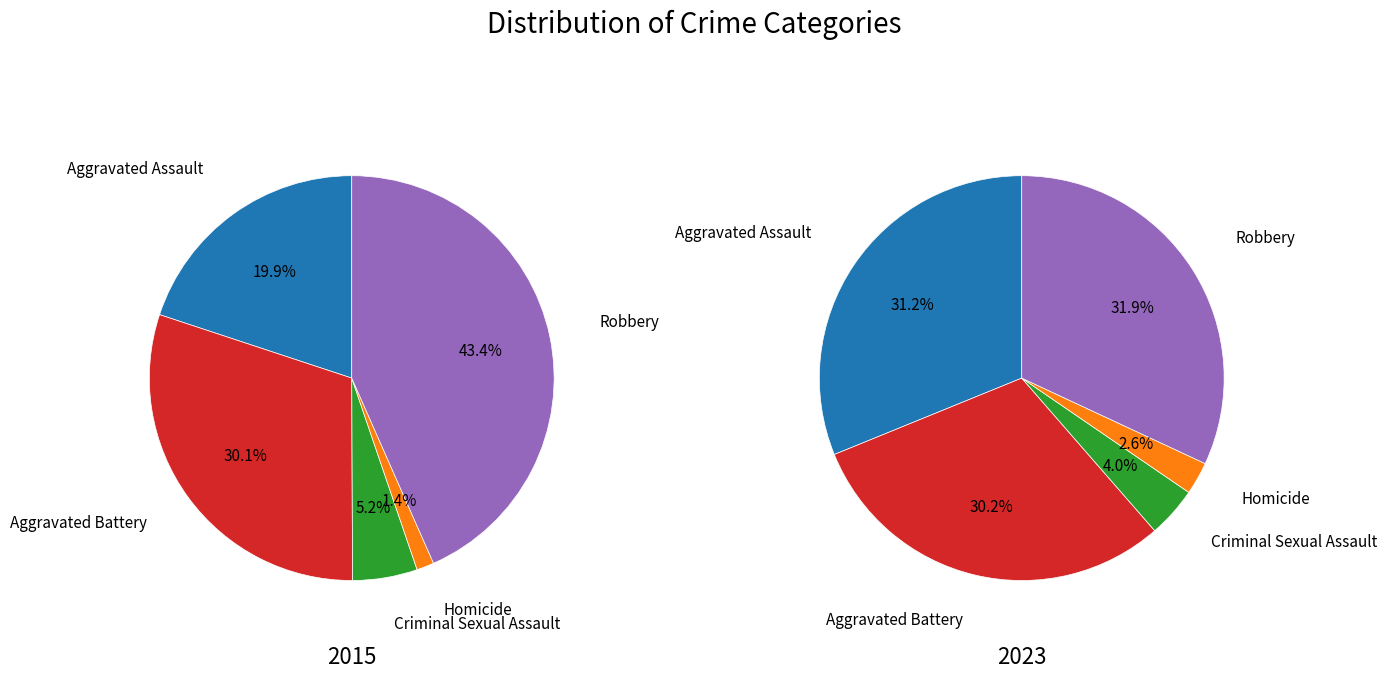

To the nearest percent, what portion does Aggravated Assault represent?

31%